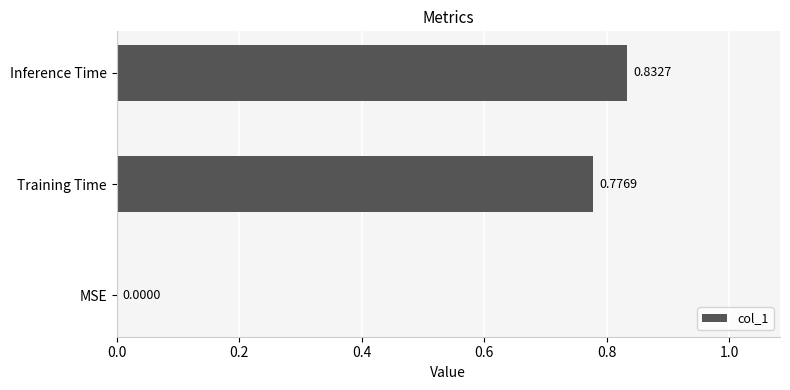

What is the sum of all values?

1.6